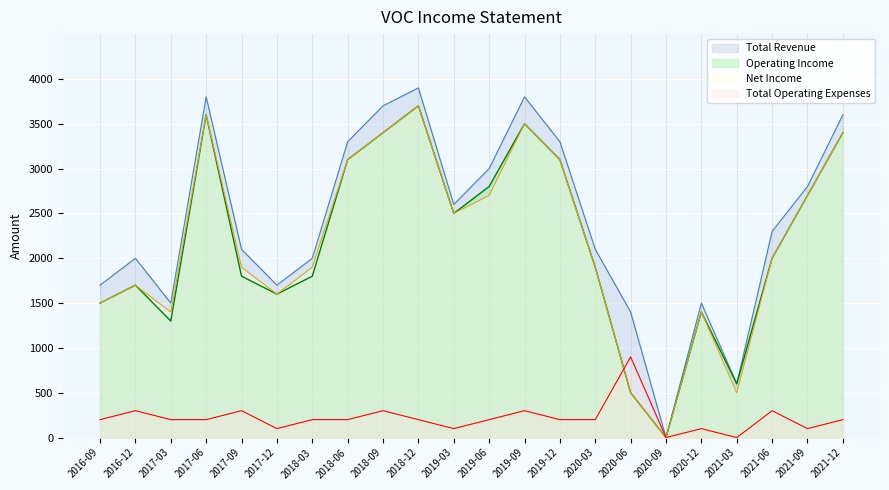

True or false: Operating Income and Total Revenue cross at least once.

False